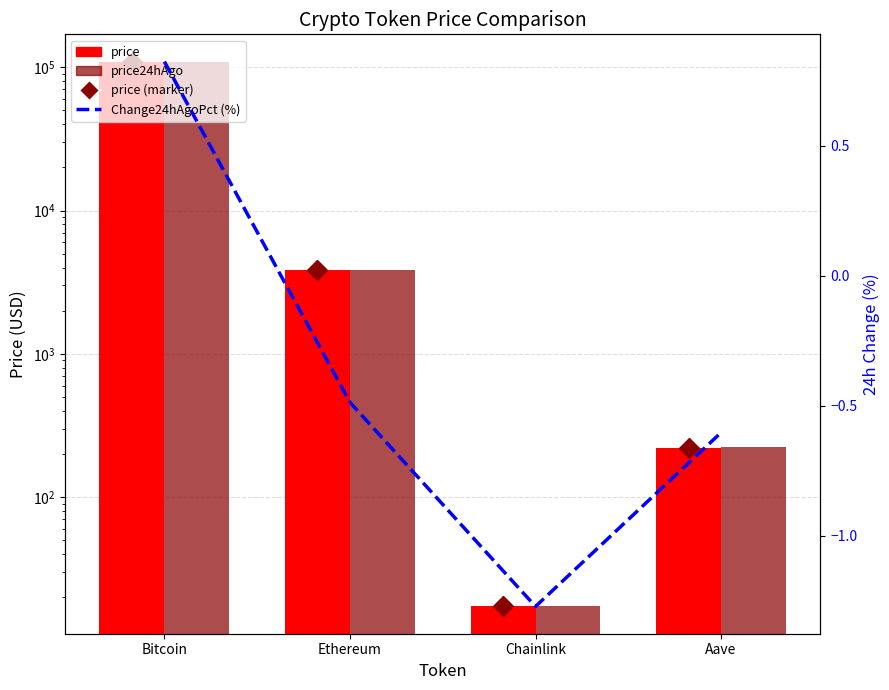

Rank the categories by price value from lowest to highest.

Chainlink, Aave, Ethereum, Bitcoin